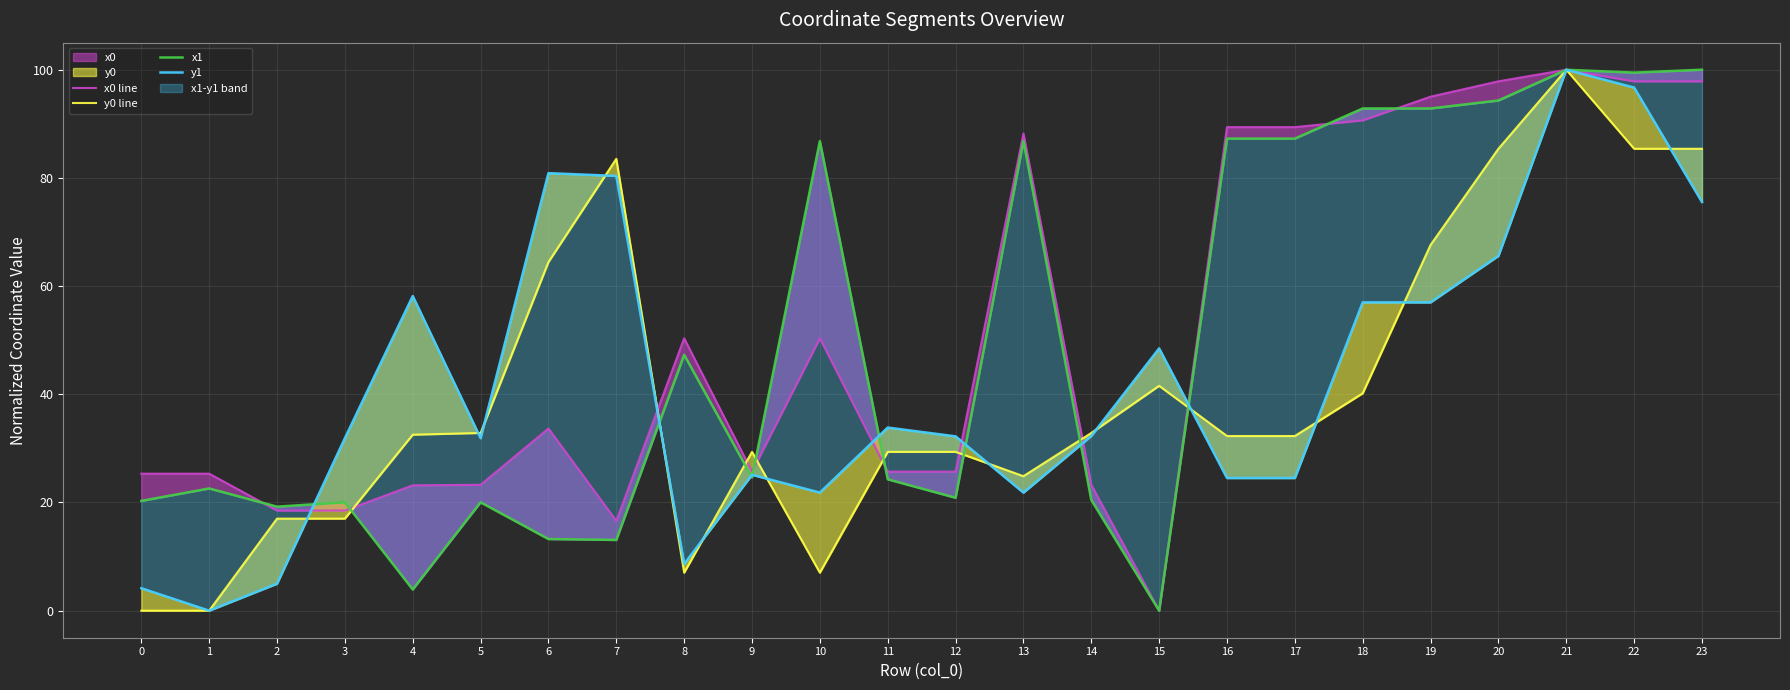

How many times do x0 line and y1 cross each other?

6